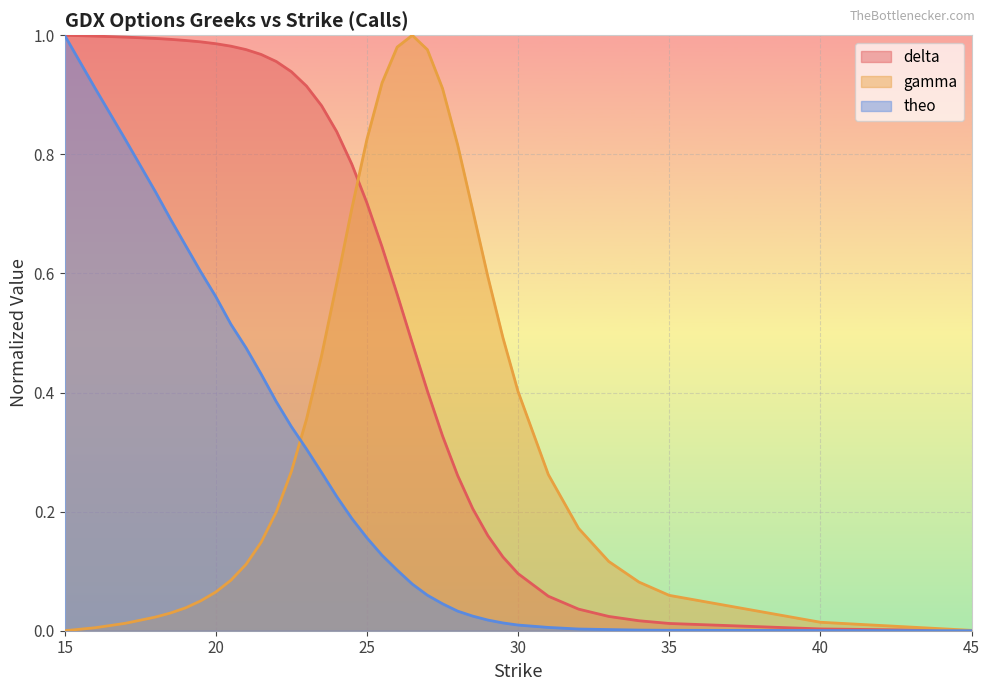

How many intersections are there between theo and delta?

1